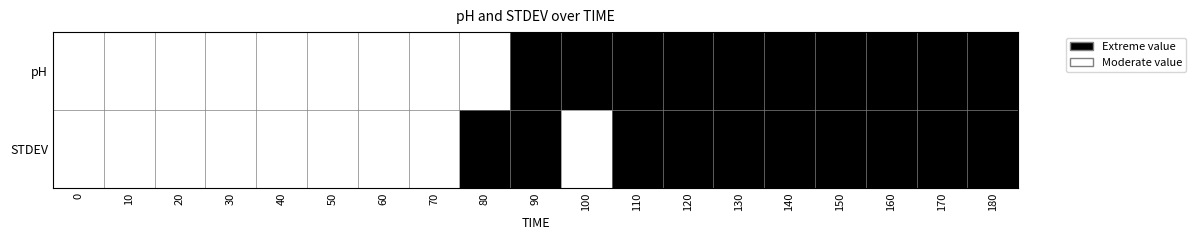

What is the maximum value shown in the chart?

1